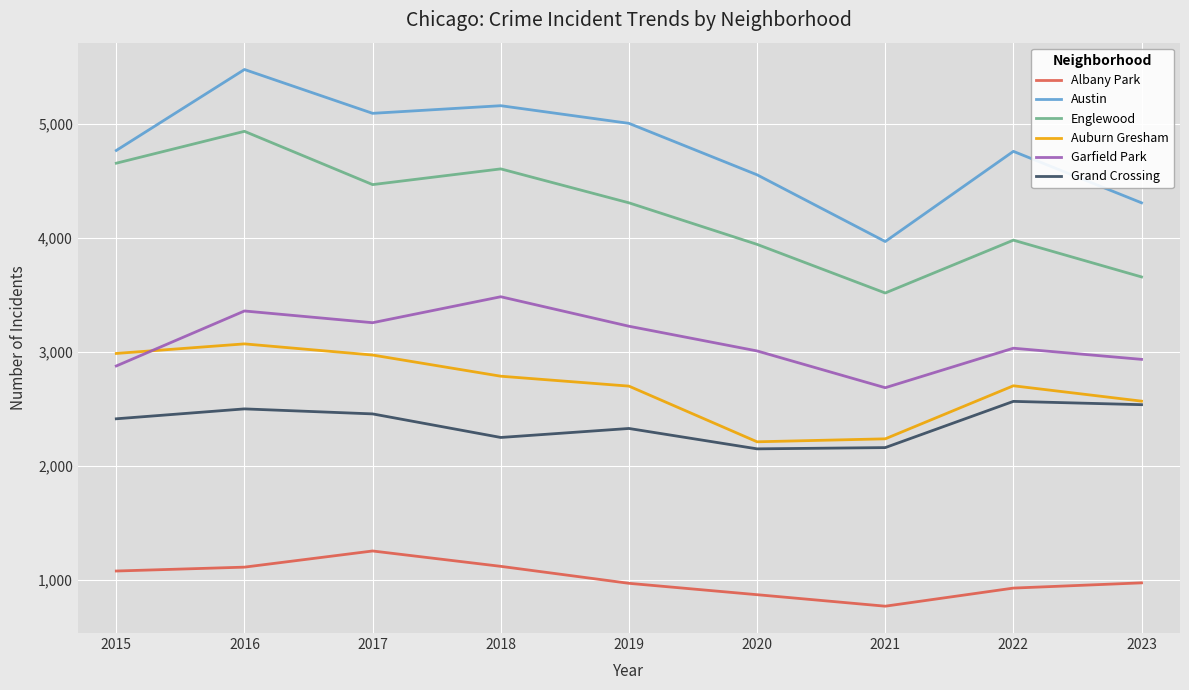

Which label corresponds to the largest value in the chart?

2016